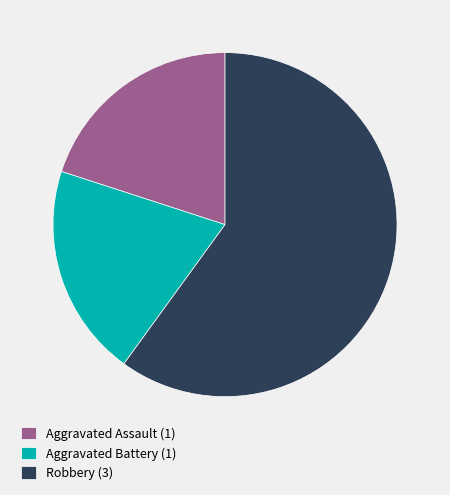

Which has a higher value, Aggravated Assault (1) or Robbery (3)?

Robbery (3)